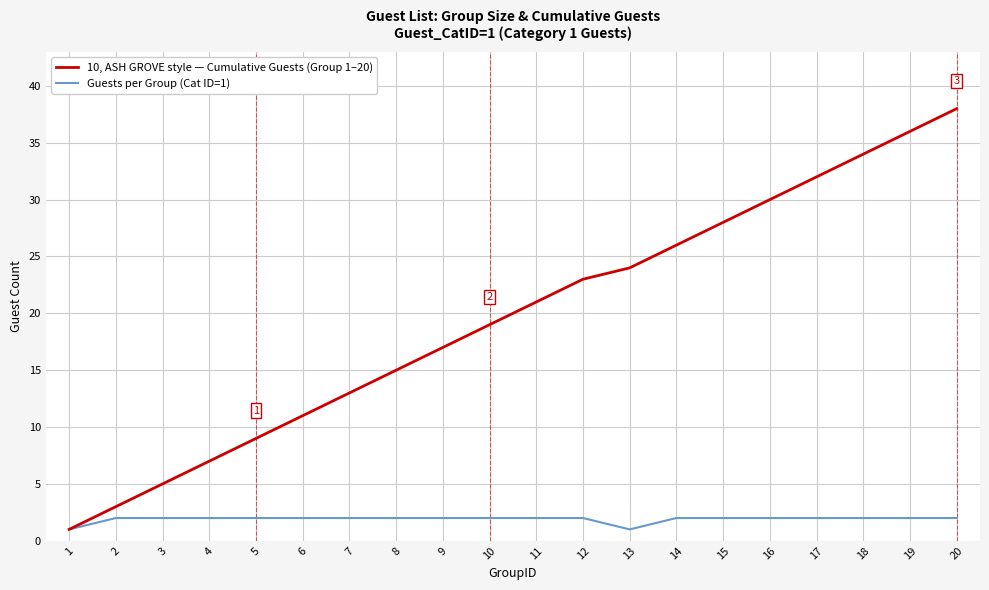

What is the difference between the maximum and minimum values in the 10, ASH GROVE style — Cumulative Guests (Group 1–20) series?

37